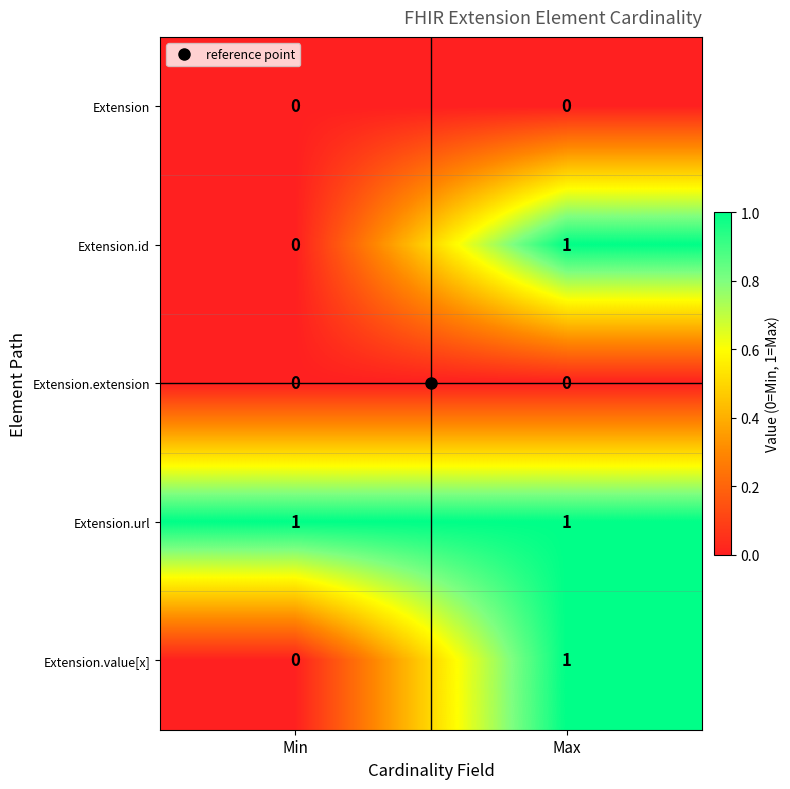

True or false: Extension.value[x] has a value of 0 at Min.

True